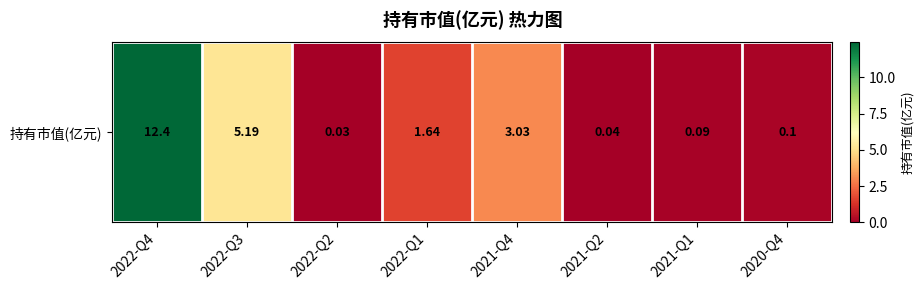

Which category has the highest value across all series?

2022-Q4